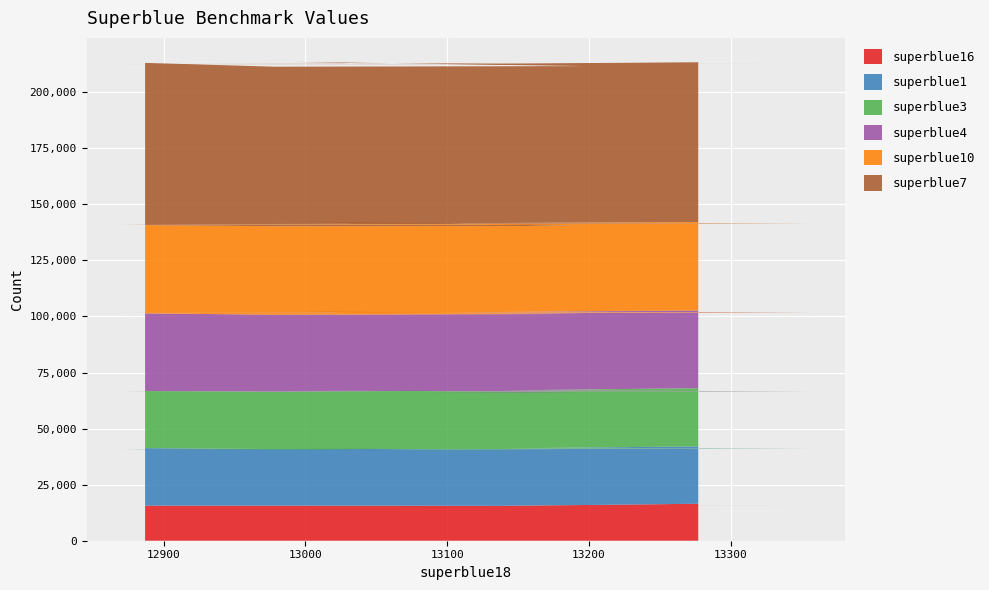

Reading left to right, transcribe all the data shown in this chart.

superblue16: 0=16486	1=15489	2=15554	3=15478	4=15480	5=15490	6=15490	7=15541	8=15626	9=15625
superblue1: 0=25579	1=25686	2=25438	3=25275	4=24704	5=25199	6=25607	7=25055	8=25245	9=25673
superblue3: 0=25978	1=25840	2=25648	3=25993	4=25905	5=26292	6=25931	7=25939	8=25447	9=25426
superblue4: 0=34610	1=35185	2=35126	3=34930	4=35357	5=34709	6=35341	7=34600	8=34469	9=34667
superblue10: 0=39466	1=39555	2=39837	3=39466	4=39290	5=39866	6=40140	7=39220	8=39466	9=39367
superblue7: 0=71254	1=70952	2=71293	3=71426	4=71760	5=71322	6=71048	7=71300	8=71141	9=72324